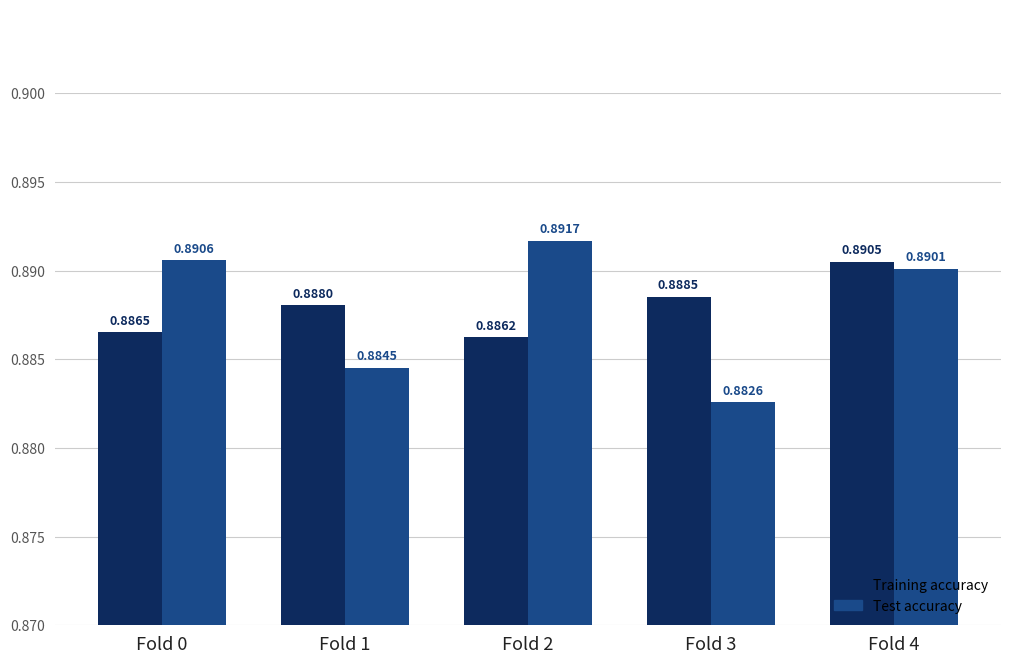

Between Fold 0 and Fold 4, which series saw the biggest shift?

Training accuracy